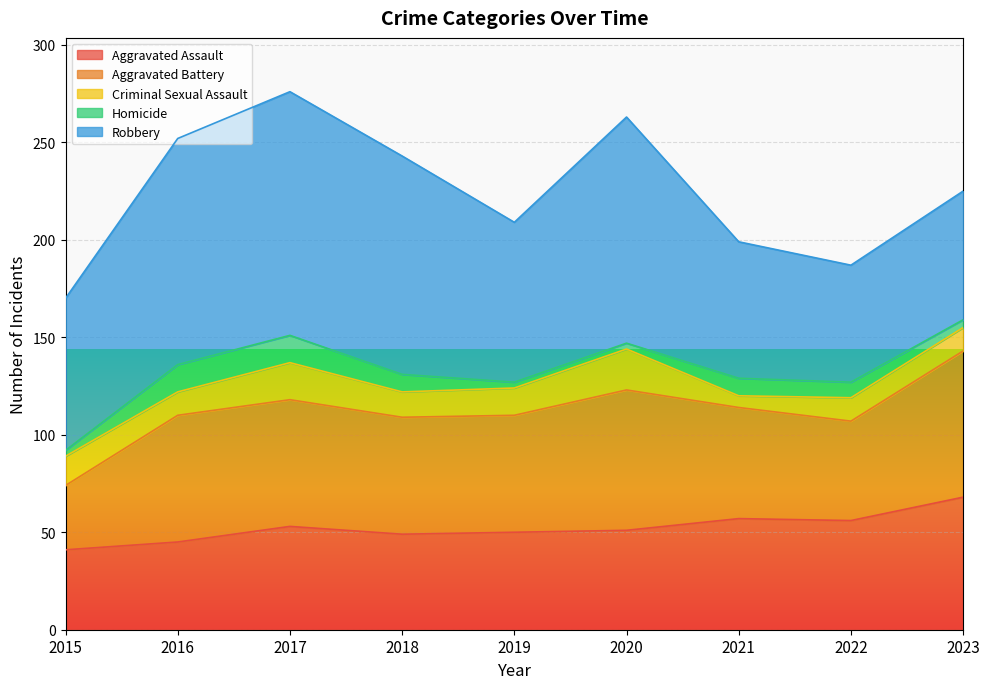

What is the difference between the maximum and minimum values in the Criminal Sexual Assault series?

15